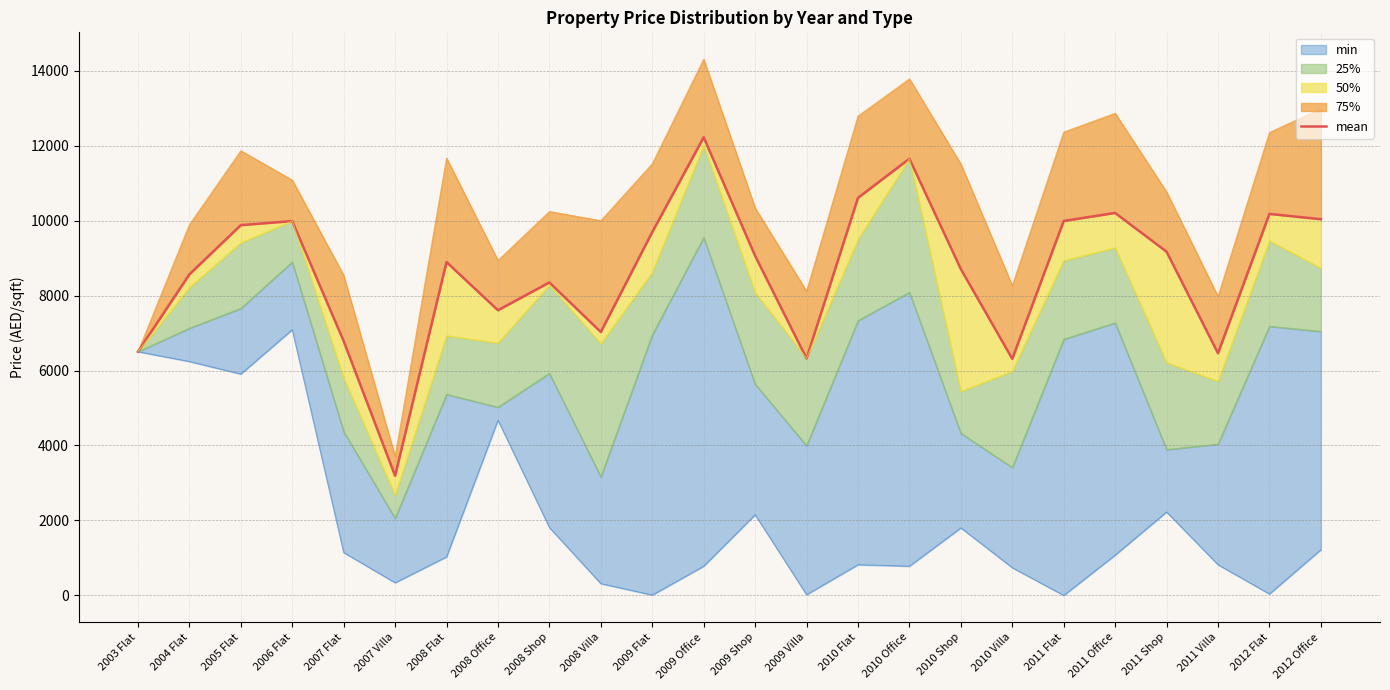

Reading left to right, what are all the values shown in this chart?

6501.6	8563.5	9877.6	9986.1	6785.5	3192.8	8892.8	7607.7	8348.6	7027.3	9692.5	12221.0	9059.5	6321.4	10605.9	11649.2	8706.7	6311.9	9989.1	10203.2	9169.8	6460.9	10177.9	10035.8